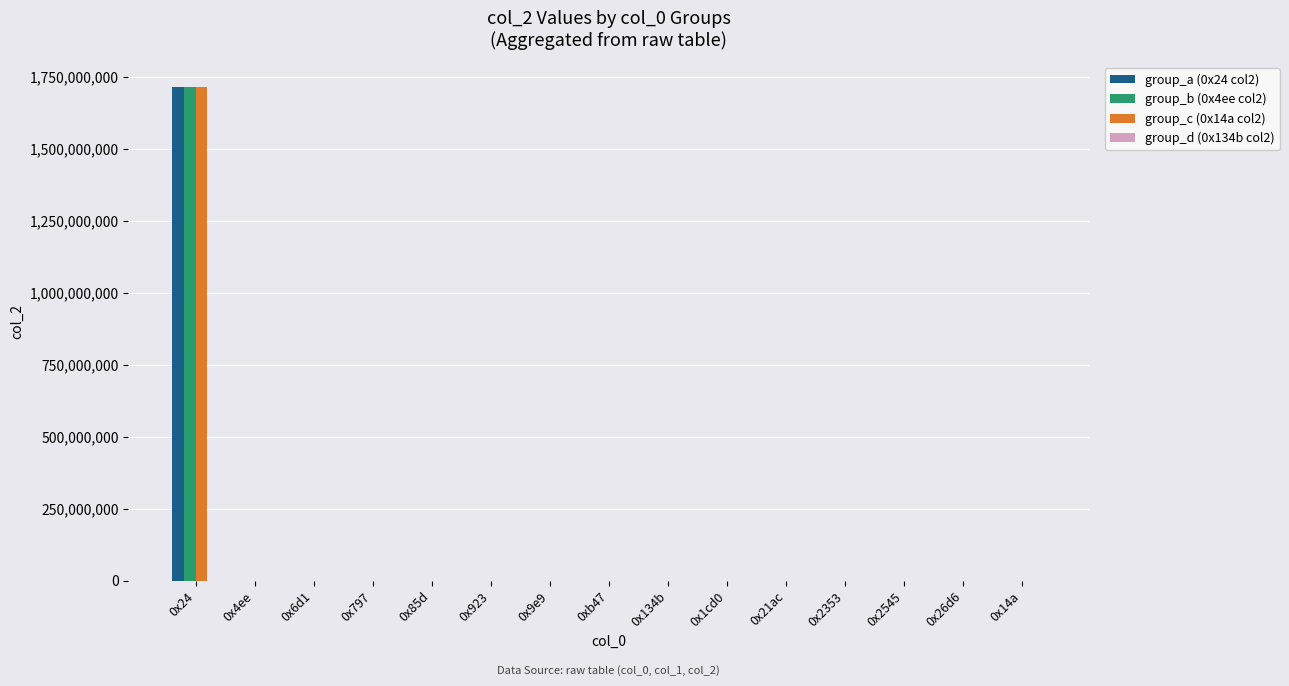

The value of group_b (0x4ee col2) at 0x6d1 is 320. True or false?

True